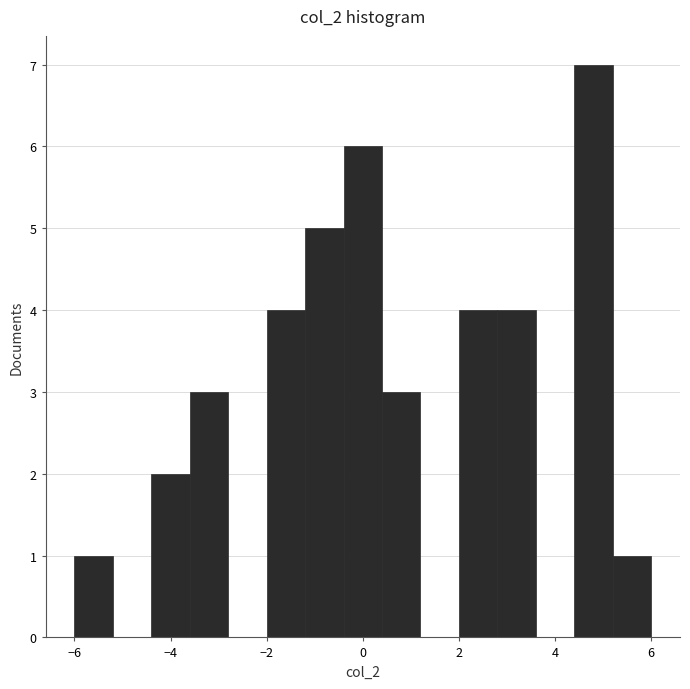

Reading left to right, list every bar in this chart as the range it spans on the x-axis followed by its height. The values are not printed on the chart, so give them approximately, as read against the axis.

-6.0 to -5.2: 1
-5.2 to -4.4: 0
-4.4 to -3.6: 2
-3.6 to -2.8: 3
-2.8 to -2.0: 0
-2.0 to -1.2: 4
-1.2 to -0.4: 5
-0.4 to 0.4: 6
0.4 to 1.2: 3
1.2 to 2.0: 0
2.0 to 2.8: 4
2.8 to 3.6: 4
3.6 to 4.4: 0
4.4 to 5.2: 7
5.2 to 6.0: 1